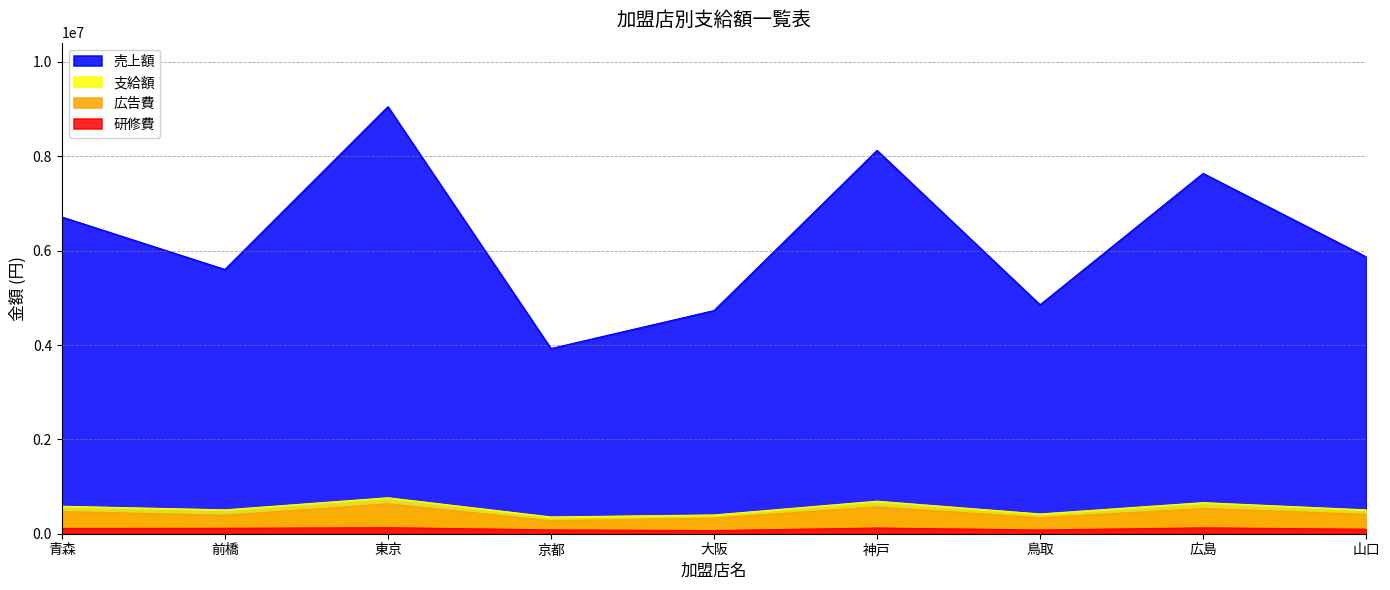

What is the approximate value of 支給額 at 青森?

581910